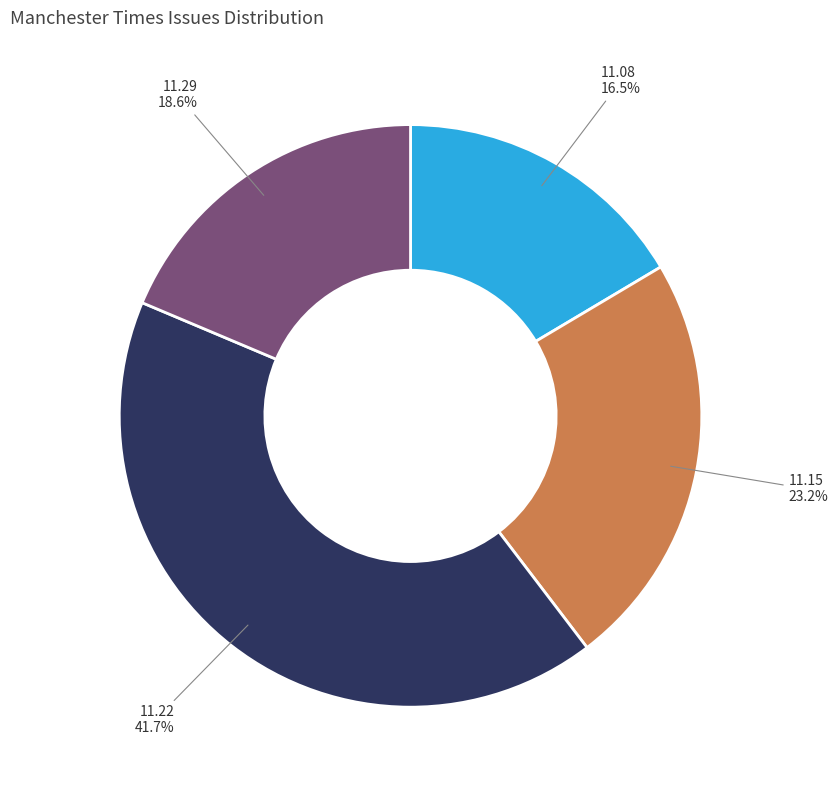

Is there any slice that represents more than half of the pie?

No